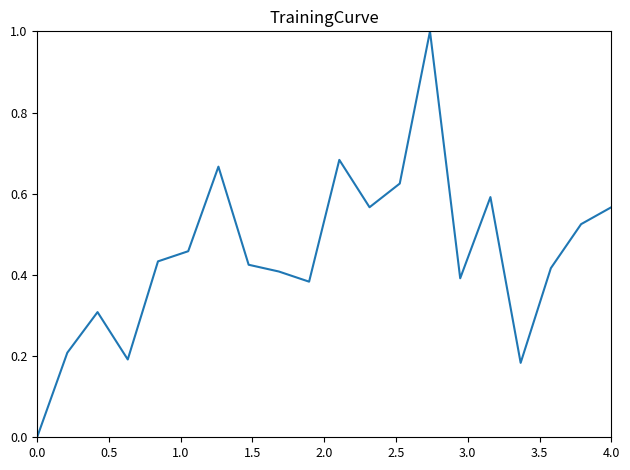

What is the difference between the maximum and minimum values?

1.0